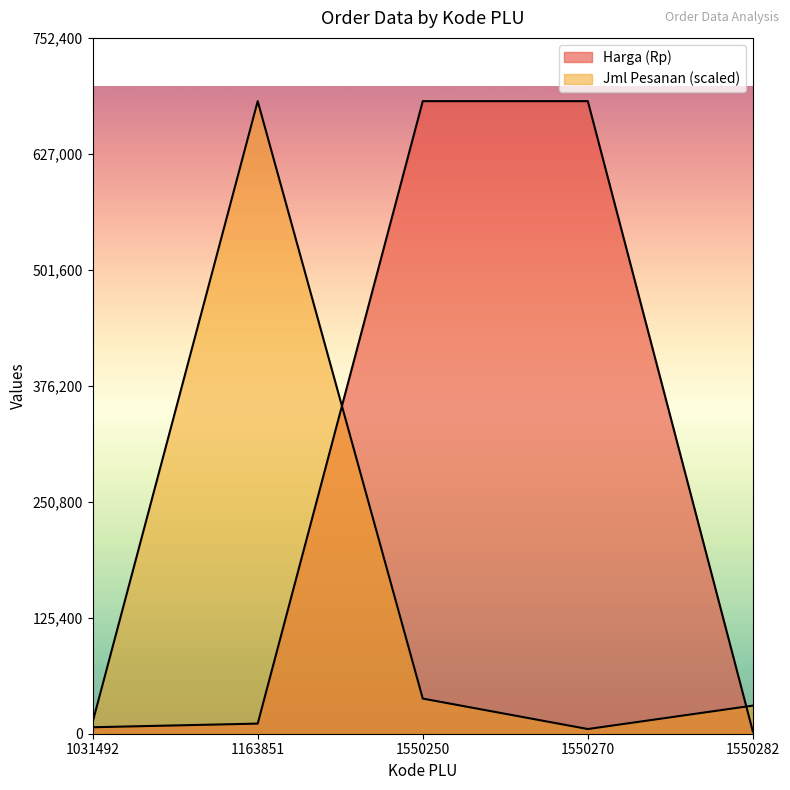

Is the value of Harga (Rp) at 1550282 greater than the value of Jml Pesanan at 1550250?

No